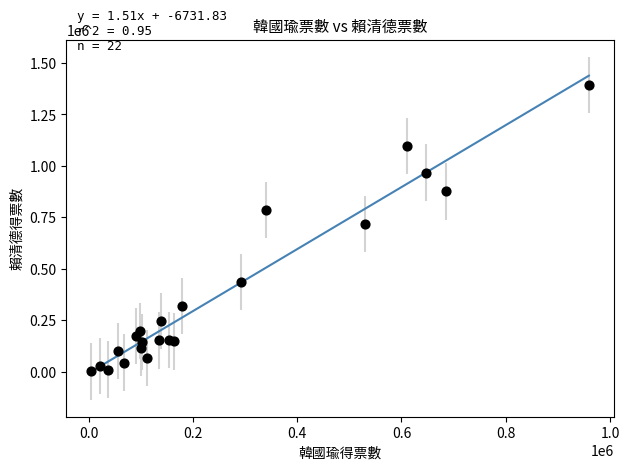

What Y value in the scatter plot is closest to 697581?

718260